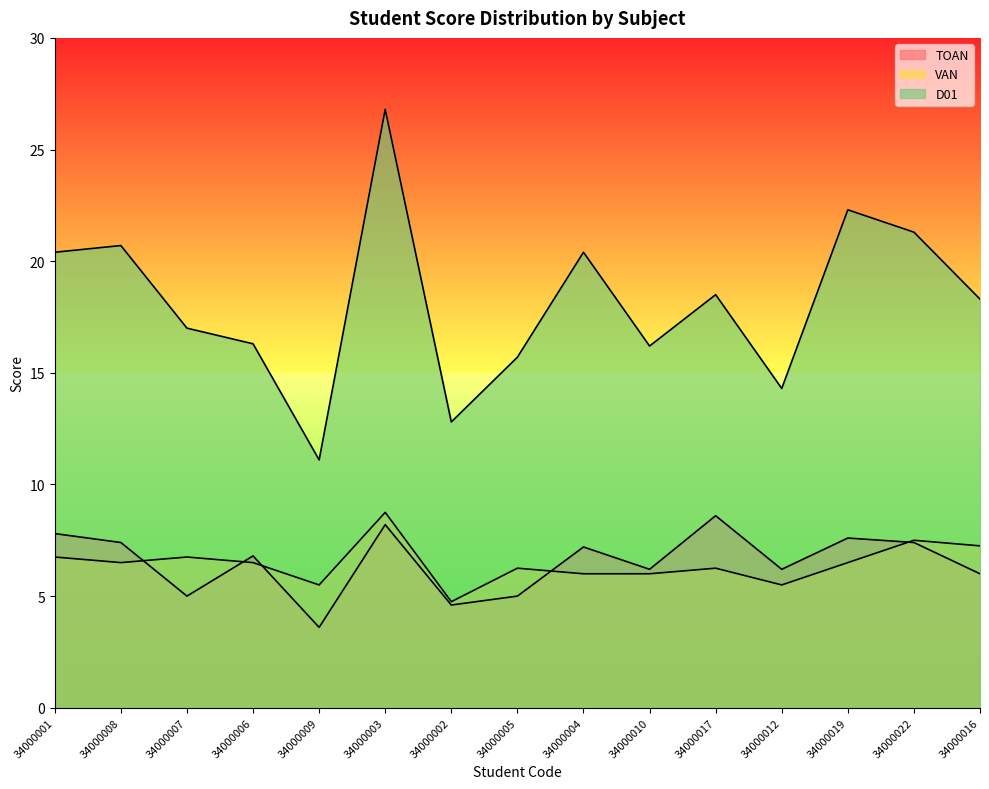

At which category is the sum across all series the highest?

34000003